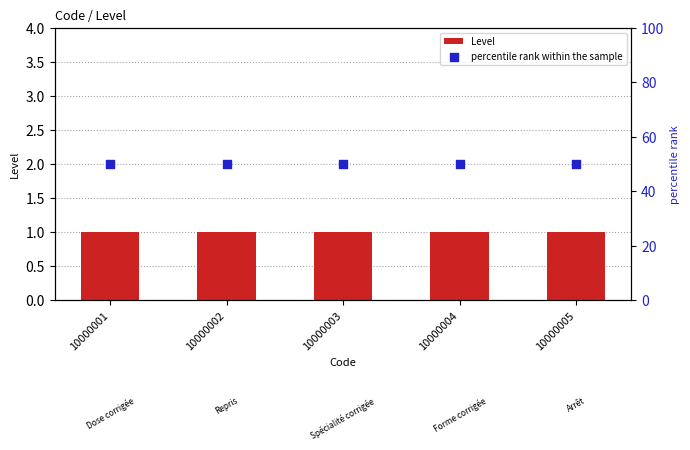

What are all the series names shown in the legend?

Level, percentile rank within the sample